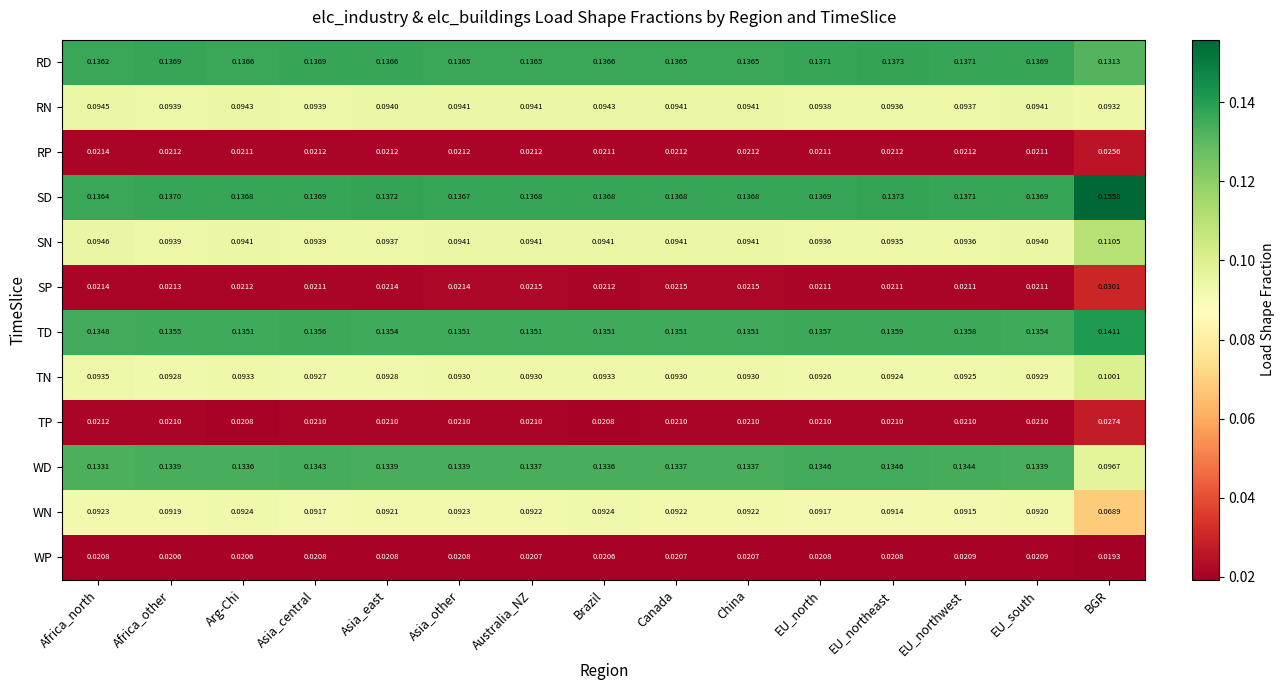

Where is RN nearest to the value 0?

BGR